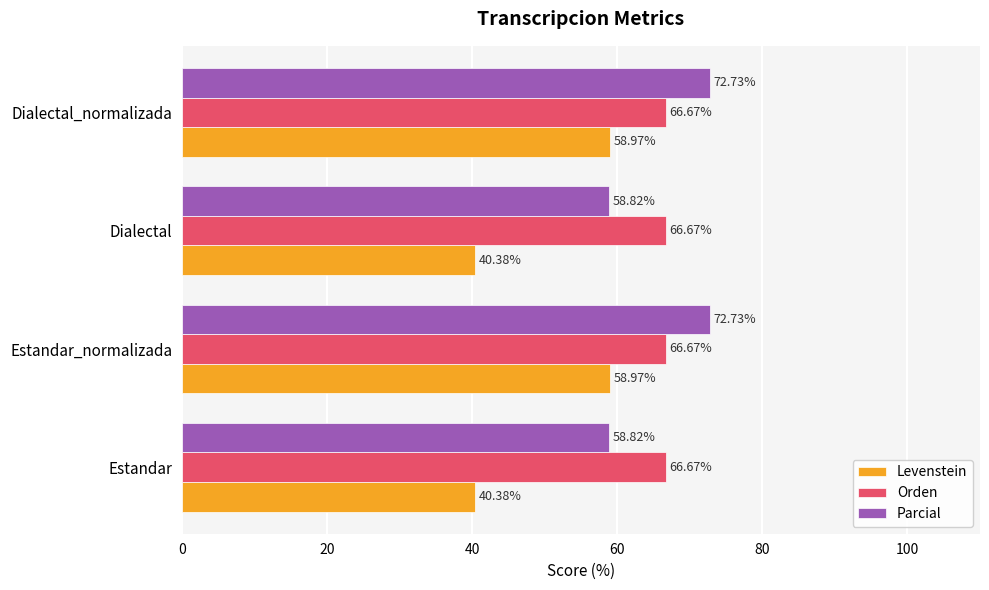

Count the number of data series in this chart.

3